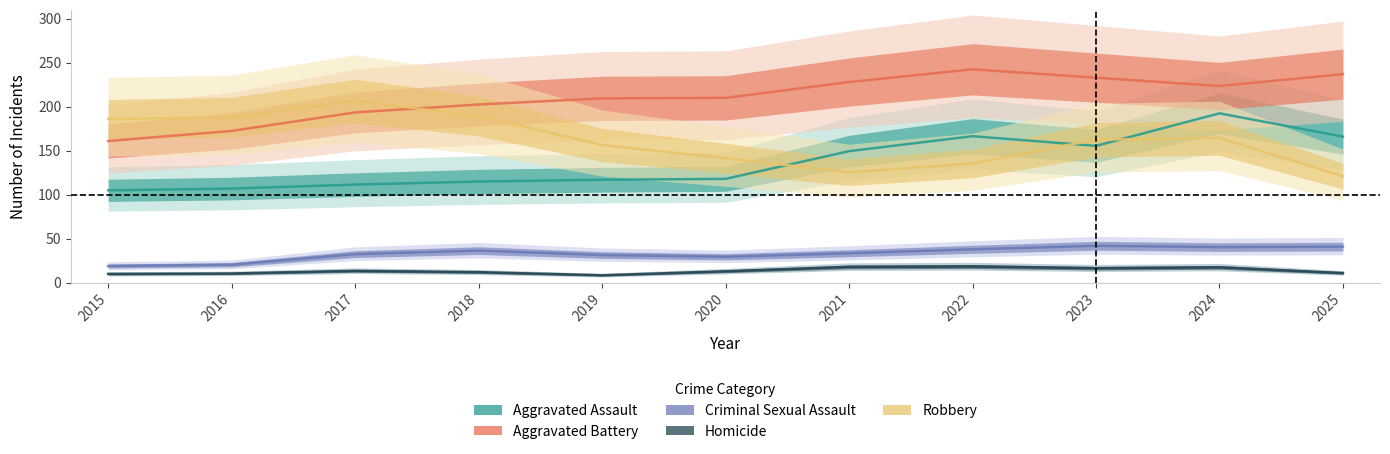

What is the minimum value for Robbery?

121